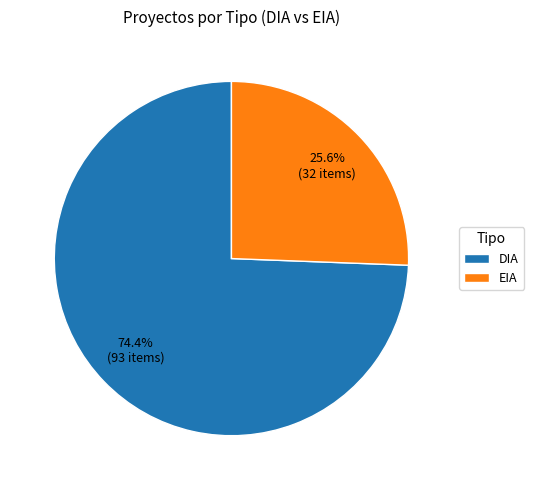

True or false: EIA accounts for 26% of the total.

True